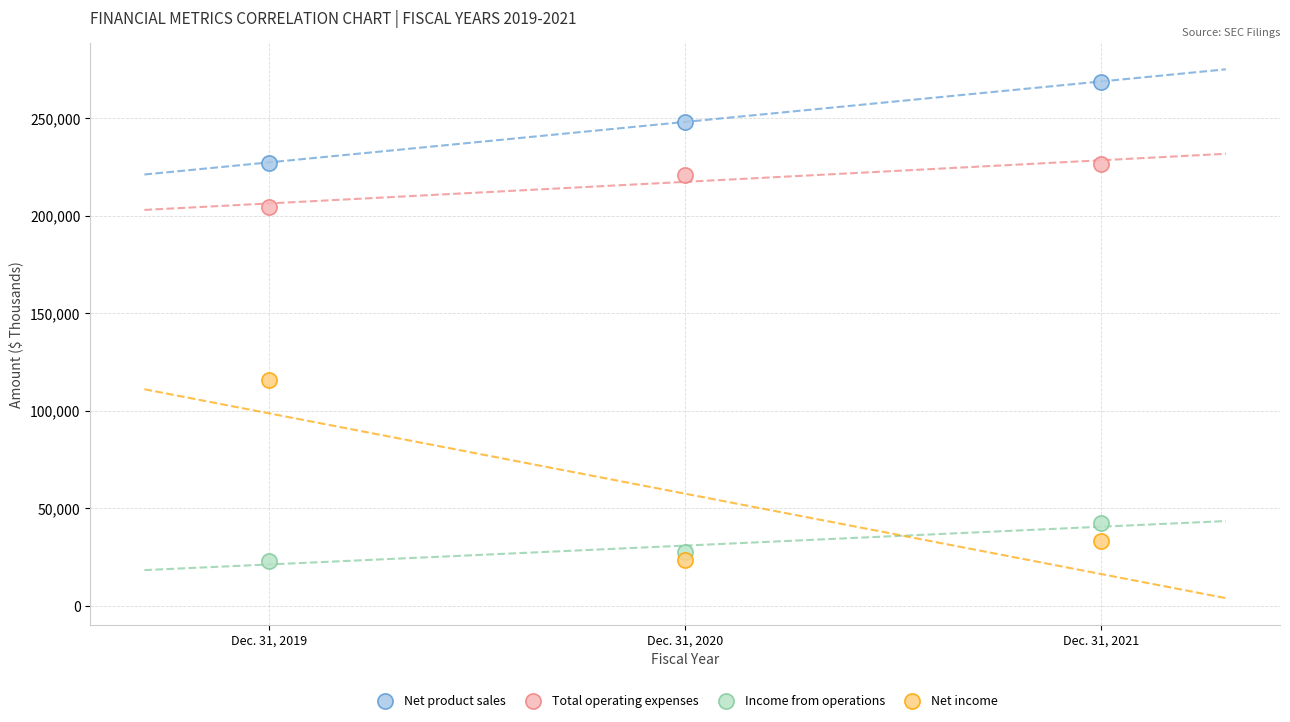

Which series has the widest spread of Y values?

Net income